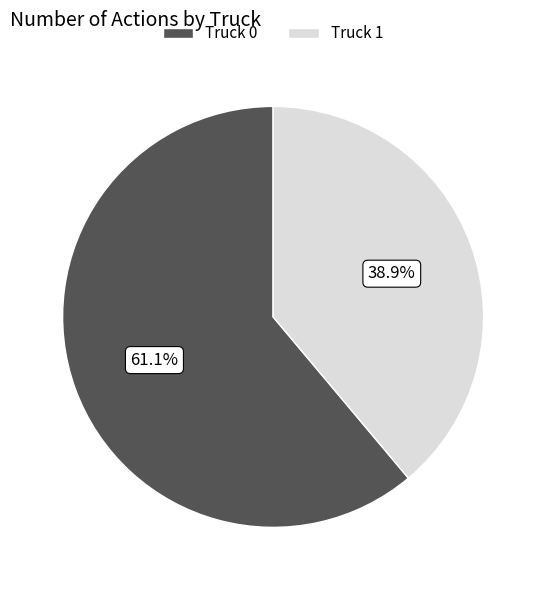

The Truck 0 slice represents 51% of the pie. True or false?

False